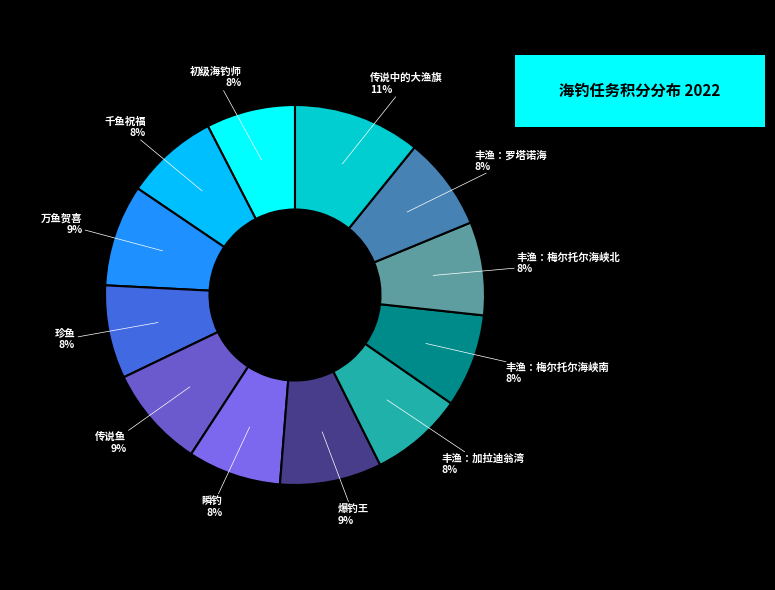

How many segments does this pie chart have?

12